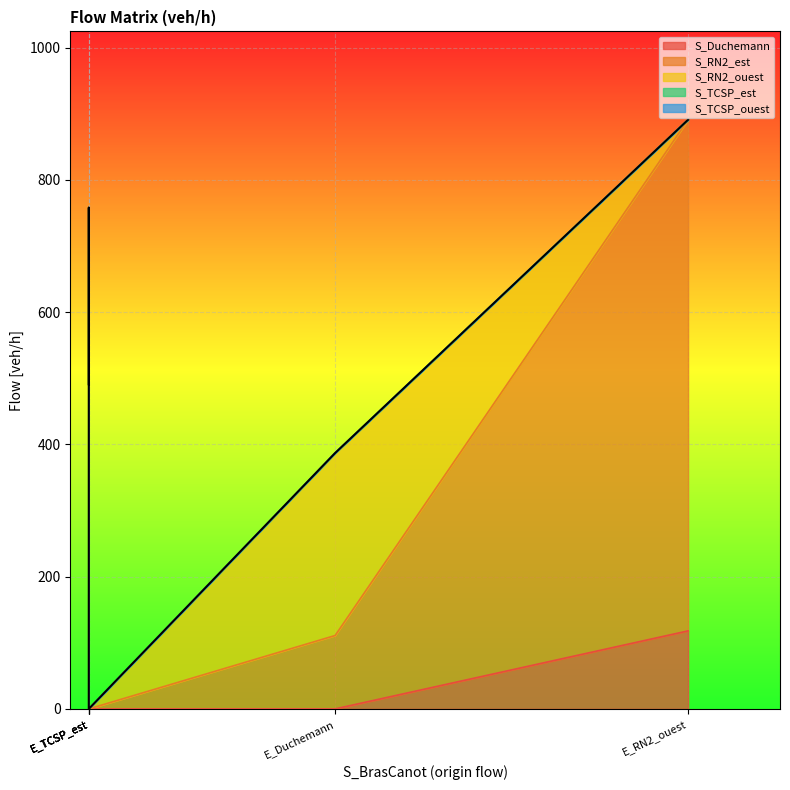

In S_RN2_ouest, how many points are higher than both neighbors (excluding endpoints)?

1